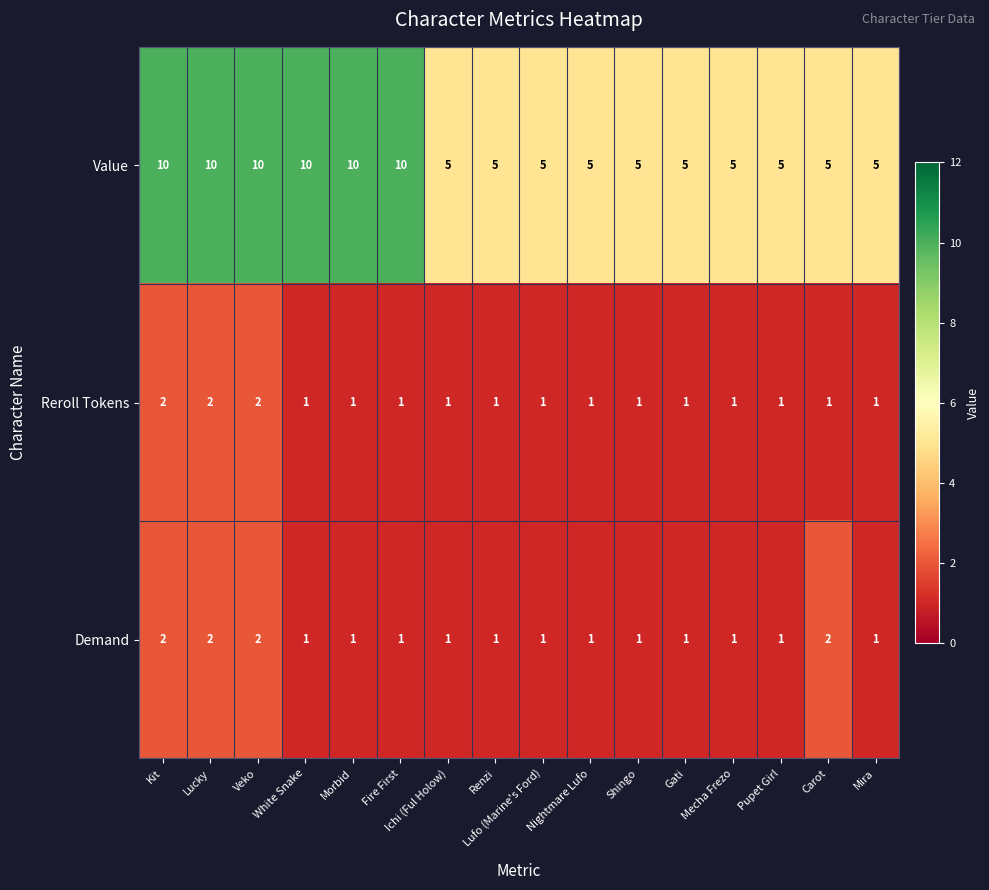

Which series has the largest total across all categories?

Value